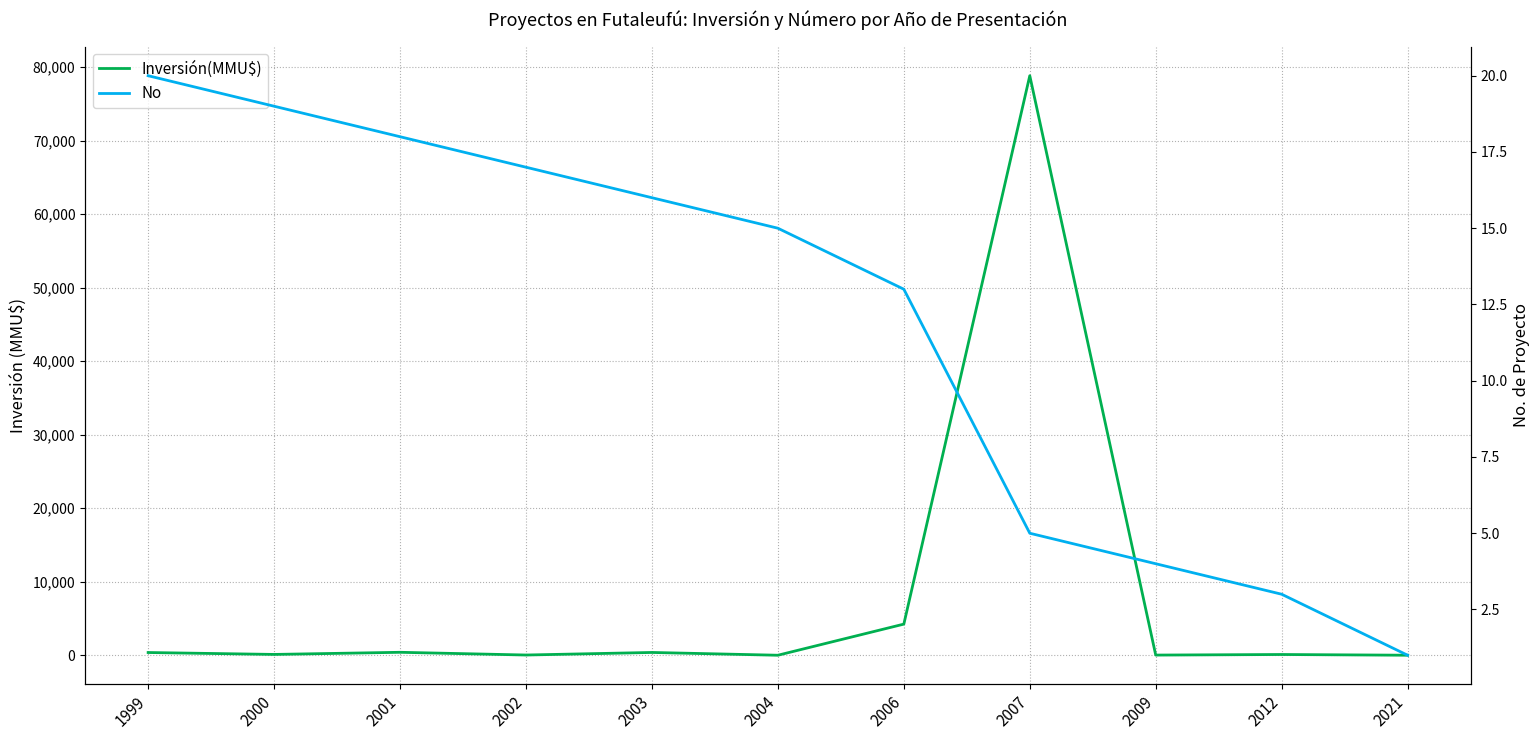

How many times do Inversión(MMU$) and No cross each other?

2